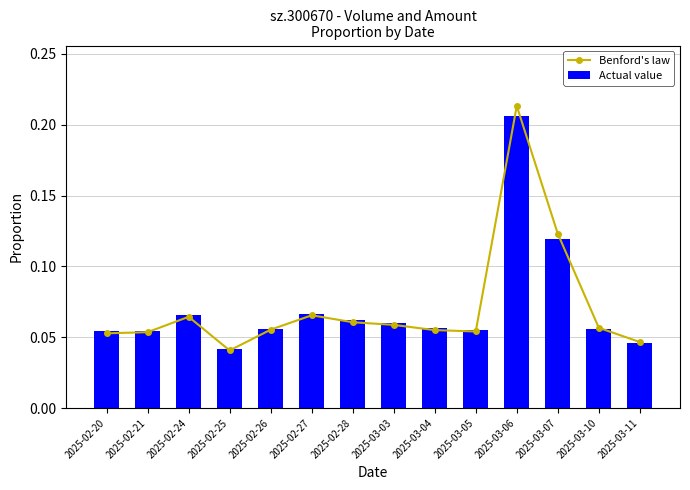

Between 2025-02-21 and 2025-03-07, which is larger?

2025-03-07